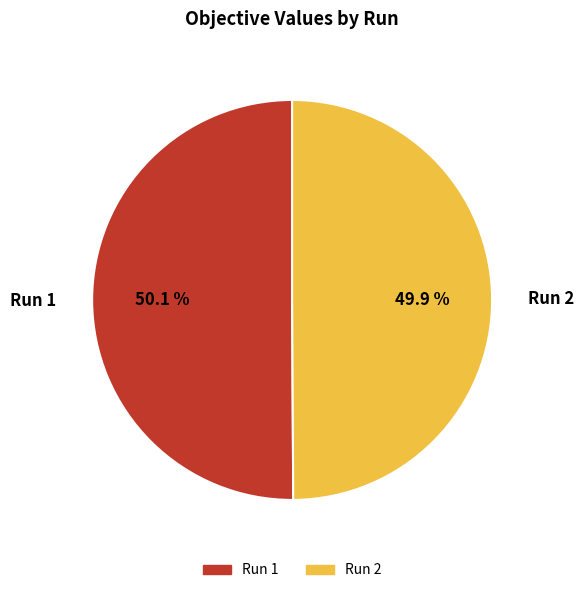

True or false: Run 2 accounts for 58% of the total.

False